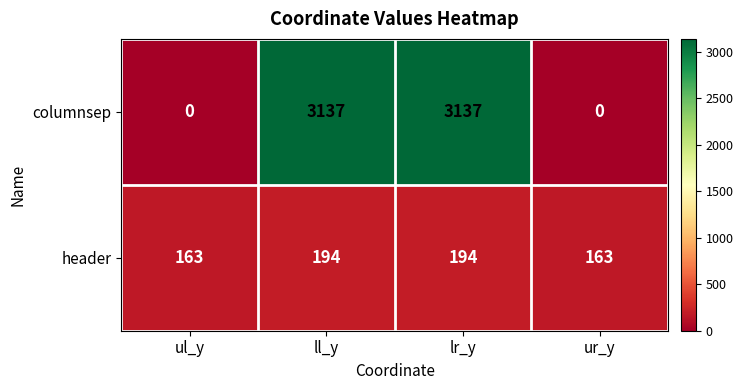

What is the spread (max minus min) of values at ur_y?

163